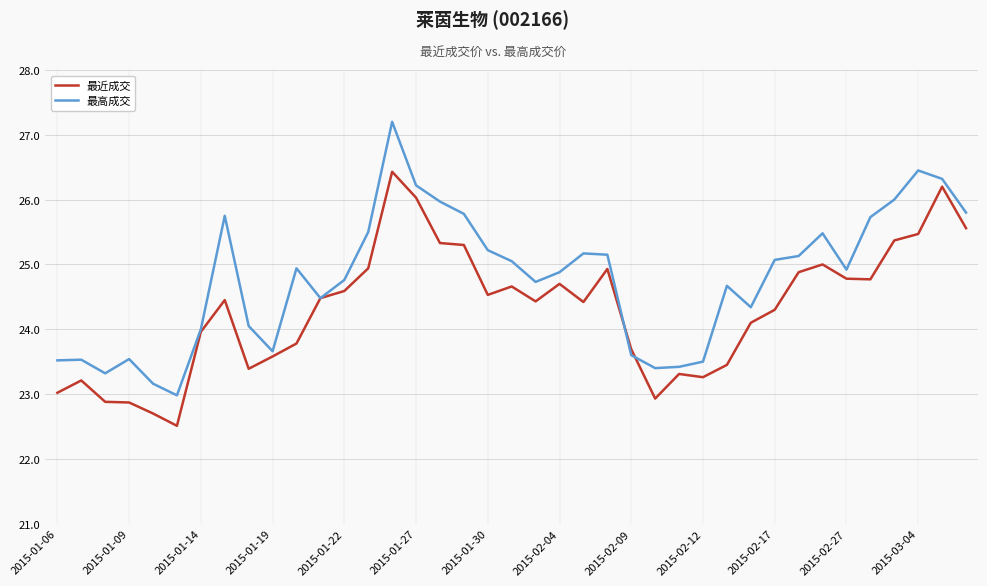

True or false: 最近成交 has more than 1 interior local peaks.

True